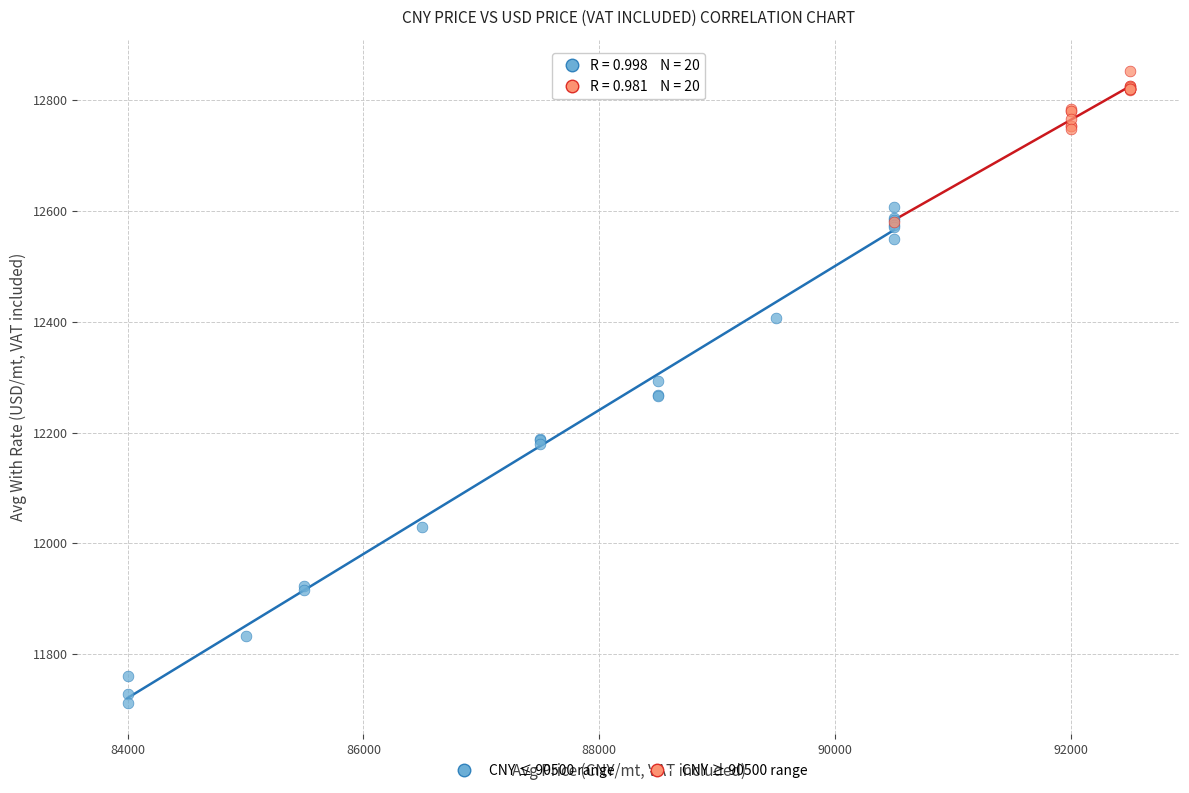

Which series has the widest spread of Y values?

CNY ≤ 90500 range